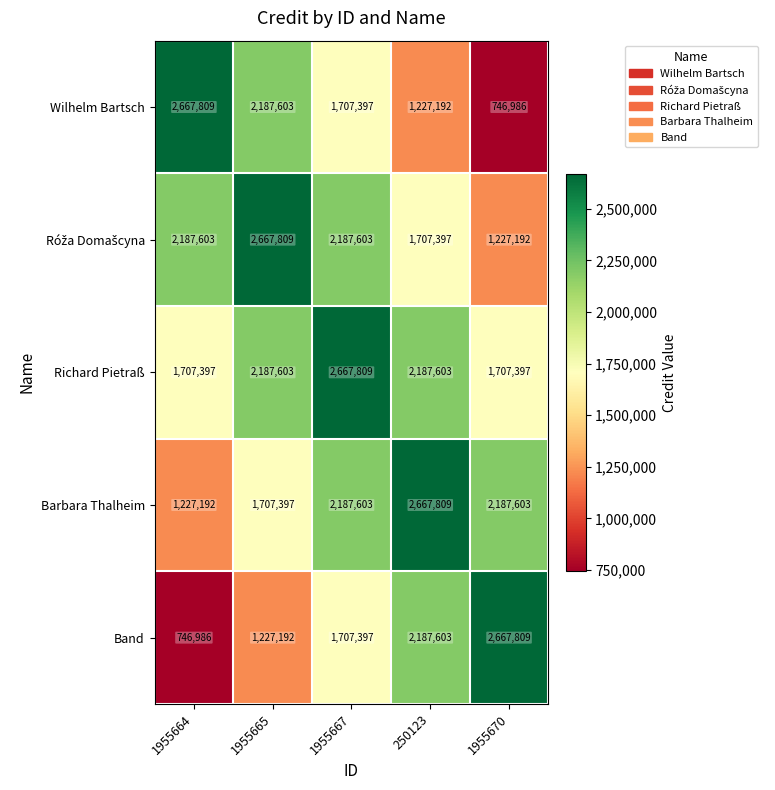

Is it true that Richard Pietraß equals 3035313 at 1955670?

False